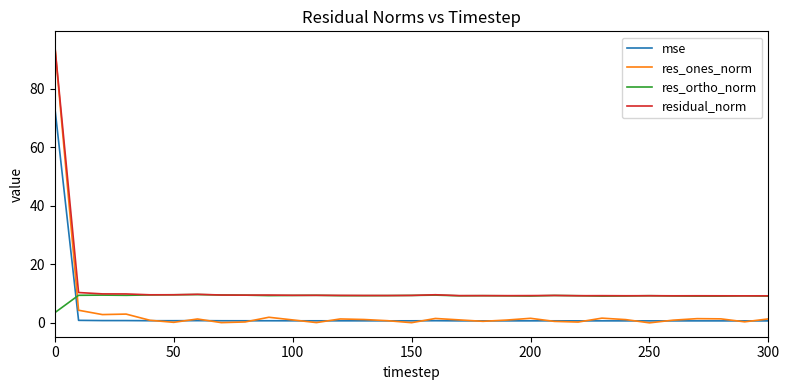

What is the greatest value displayed?

94.8